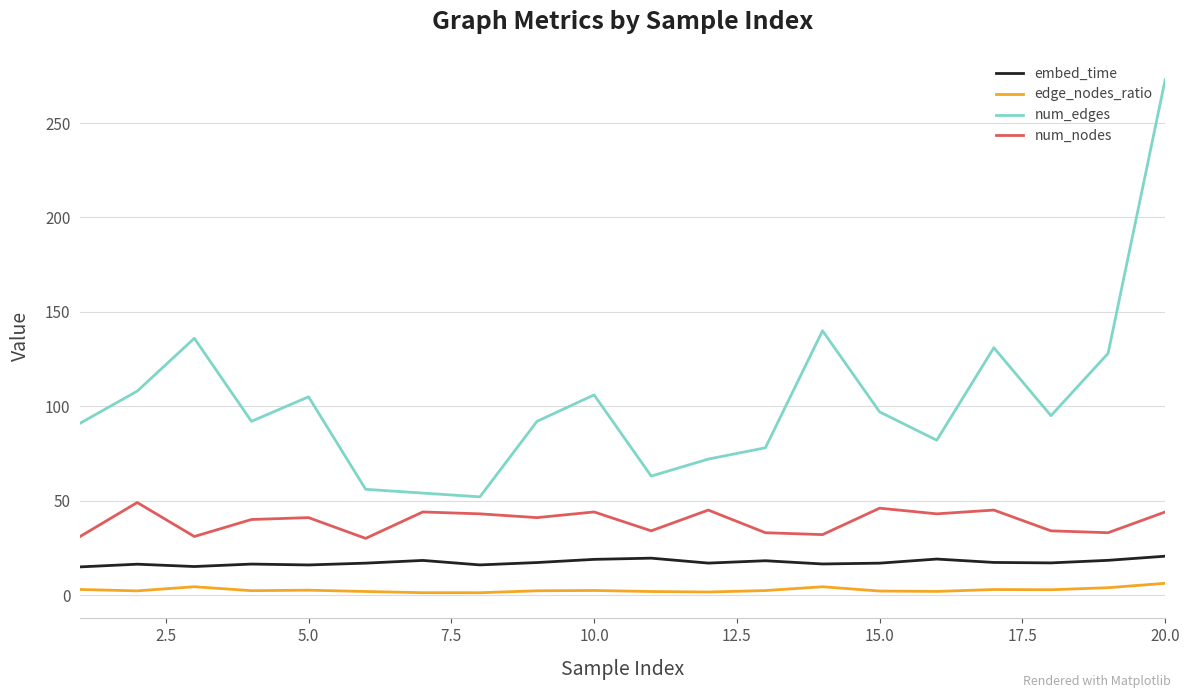

True or false: edge_nodes_ratio and embed_time intersect in this chart.

False